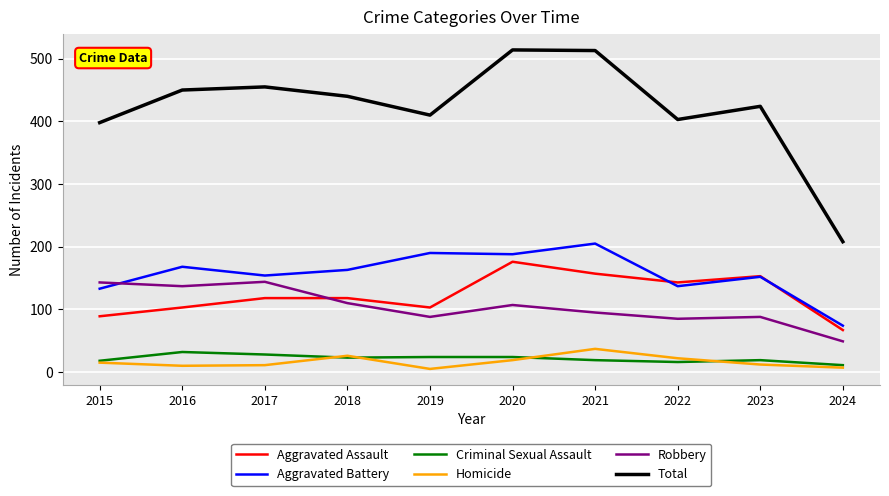

Is the value of Homicide at 2018 greater than the value of Robbery at 2022?

No